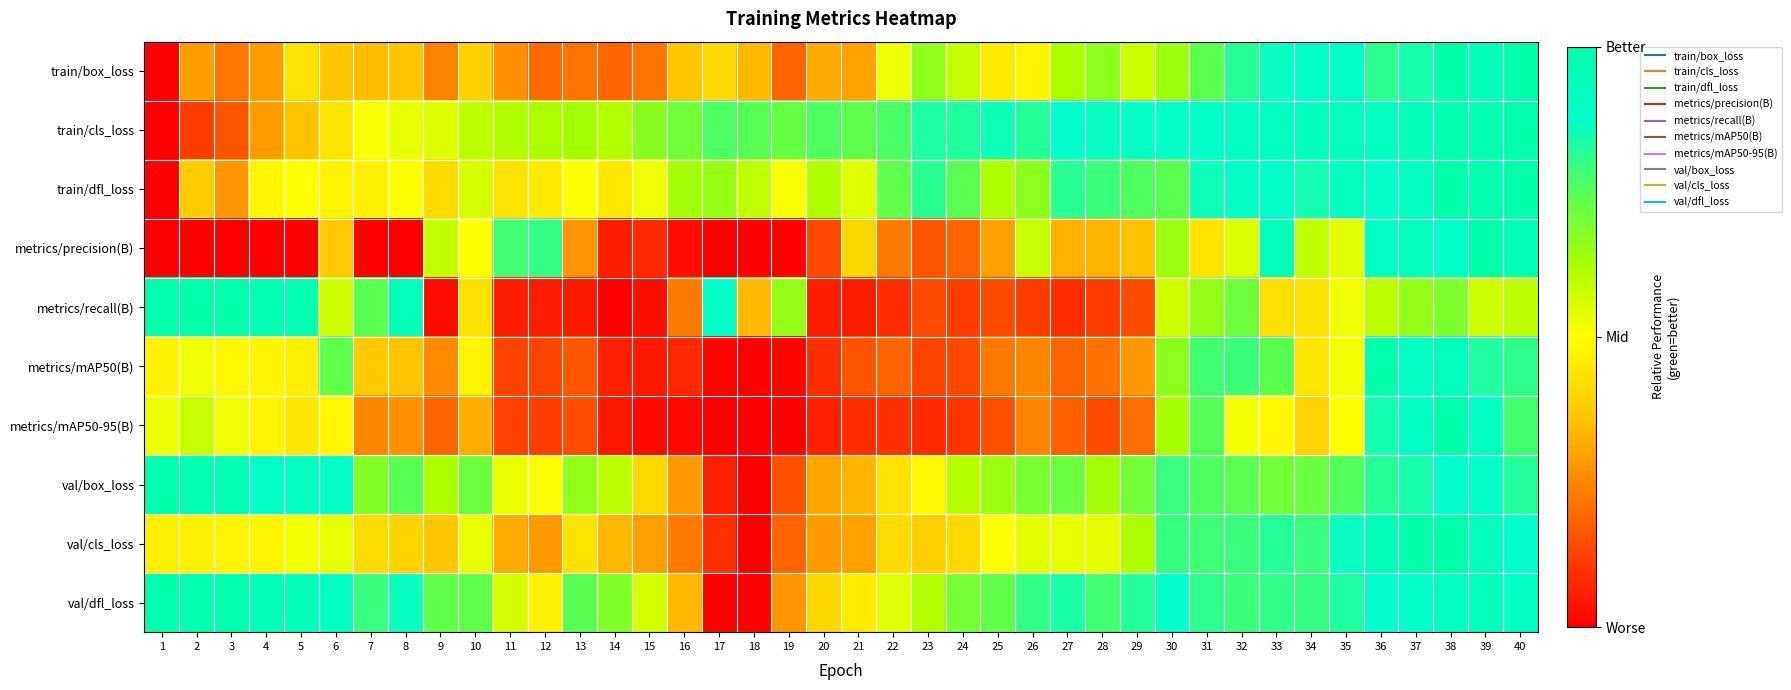

At how many categories does at least one series exceed 0?

40